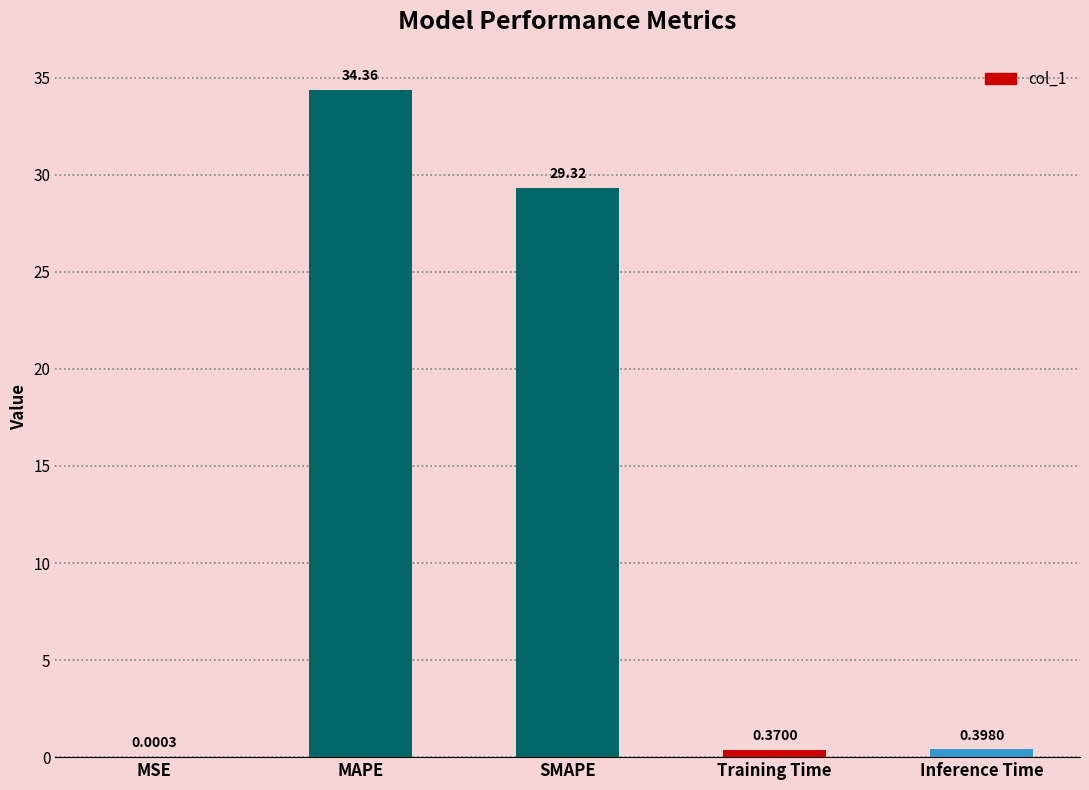

What is the sum of all values?

64.4